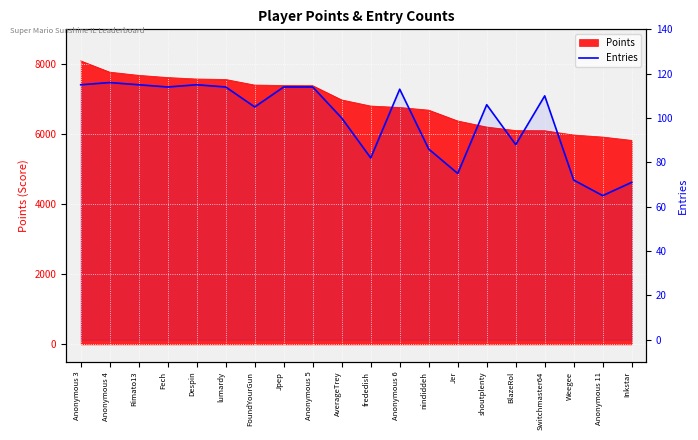

Reading left to right, extract all data points from this chart.

Anonymous 3=115	Anonymous 4=116	Rimato13=115	Fech=114	Despin=115	lumardy=114	FoundYourGun=105	Jpep=114	Anonymous 5=114	AverageTrey=100	frededish=82	Anonymous 6=113	nindiddeh=86	Jer=75	shoutplenty=106	BlazeRol=88	Switchmaster64=110	Weegee=72	Anonymous 11=65	Inkstar=71